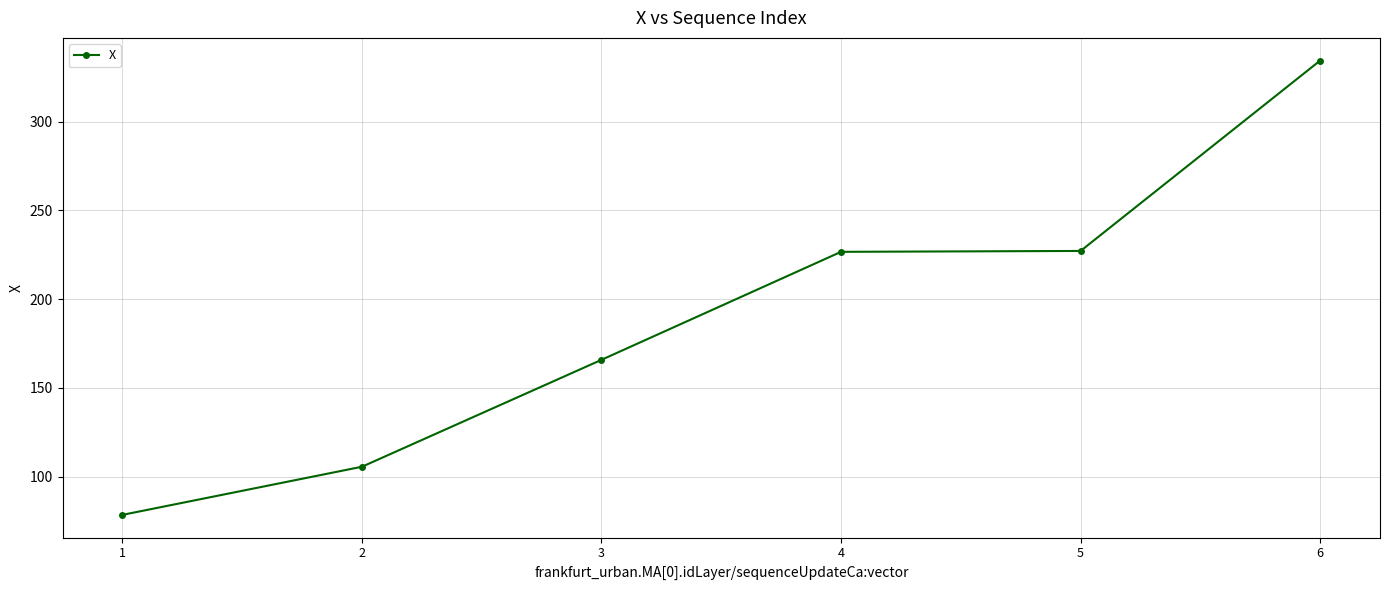

The chart shows a value of 159.3 at 6. True or false?

False